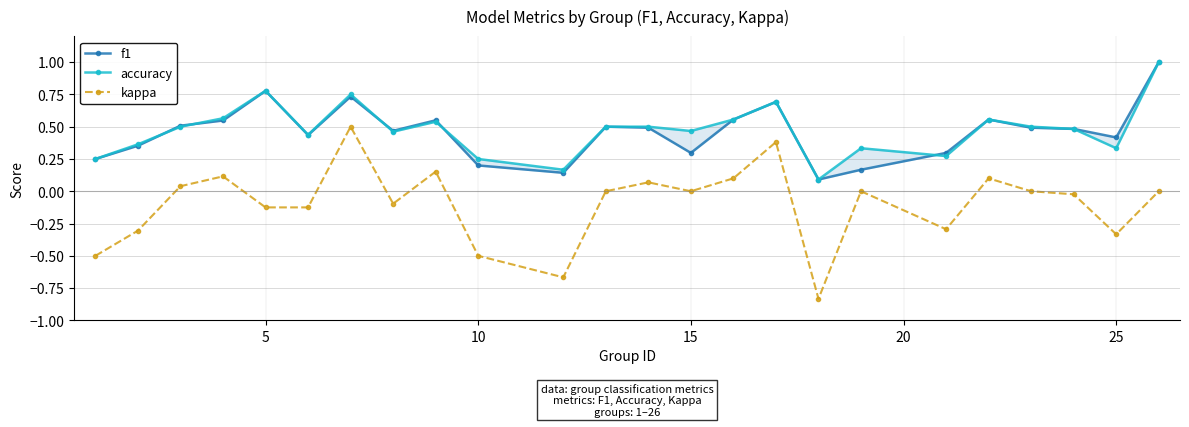

Rank the series by their maximum value, from highest to lowest.

f1, accuracy, kappa